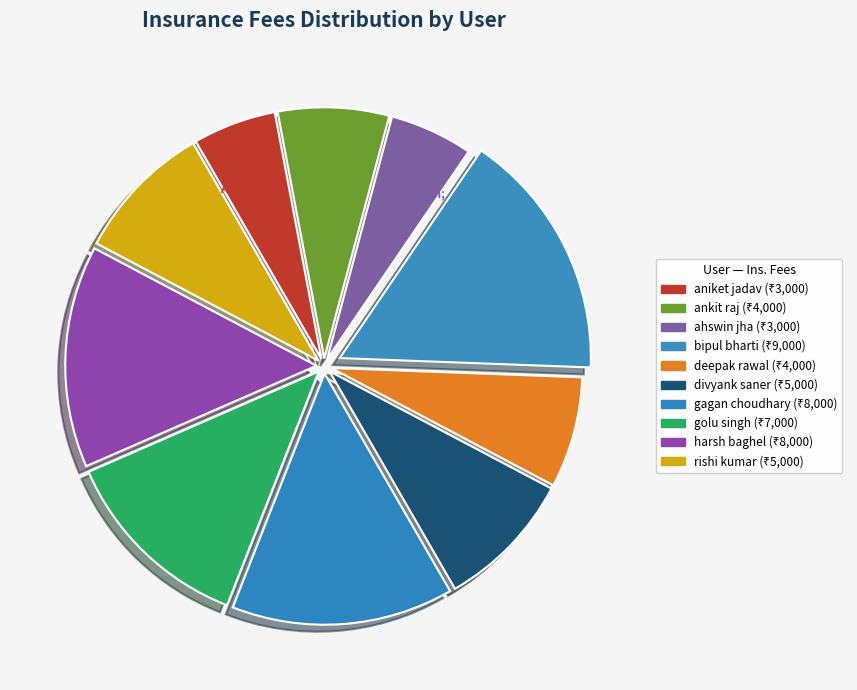

What percentage is the ahswin jha slice, to the nearest percent?

5%